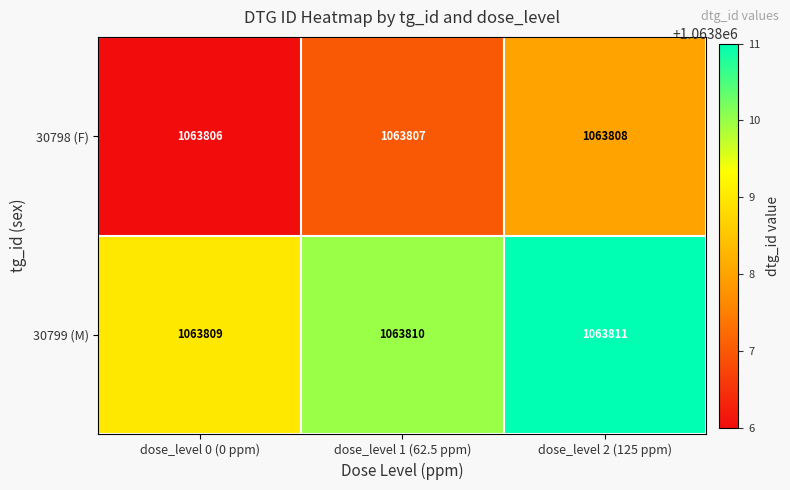

What is the total value across all series at dose_level 0 (0 ppm)?

2127615